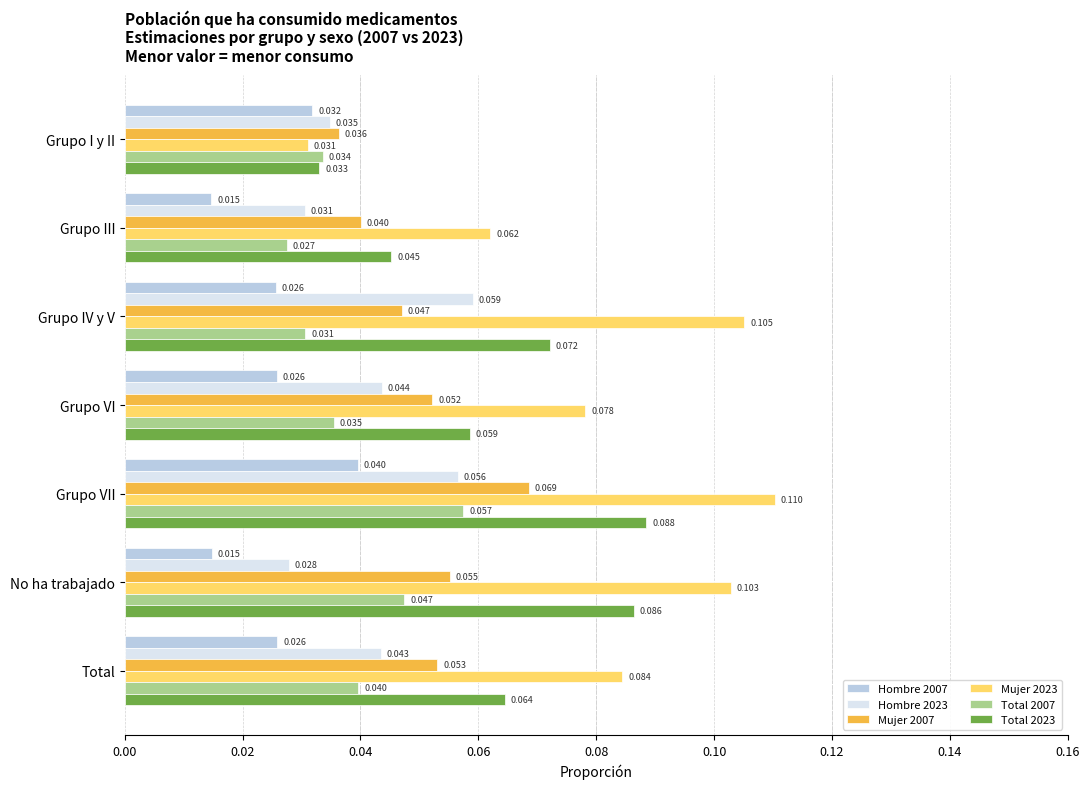

Rank the series by their maximum value, from lowest to highest.

Hombre 2007, Total 2007, Hombre 2023, Mujer 2007, Total 2023, Mujer 2023